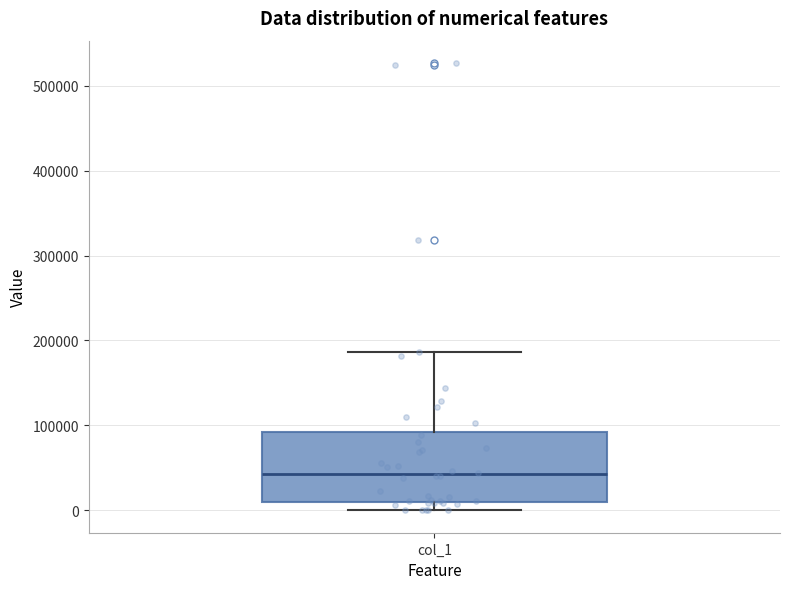

Where does the upper whisker of the box for col_1 end on the y-axis? The values are not printed on the chart, so give them approximately, as read against the axis.

190000